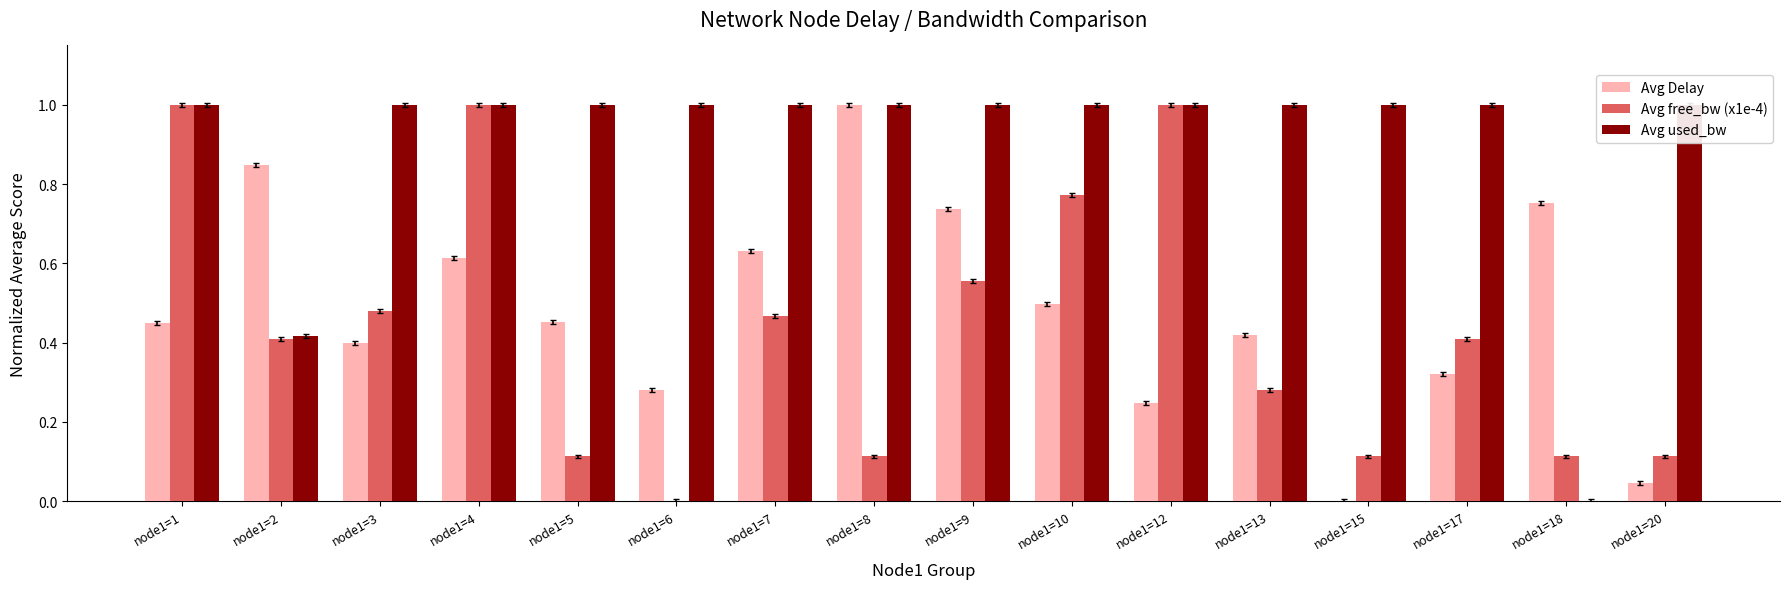

What are all the series names shown in the legend?

Avg Delay, Avg free_bw (x1e-4), Avg used_bw